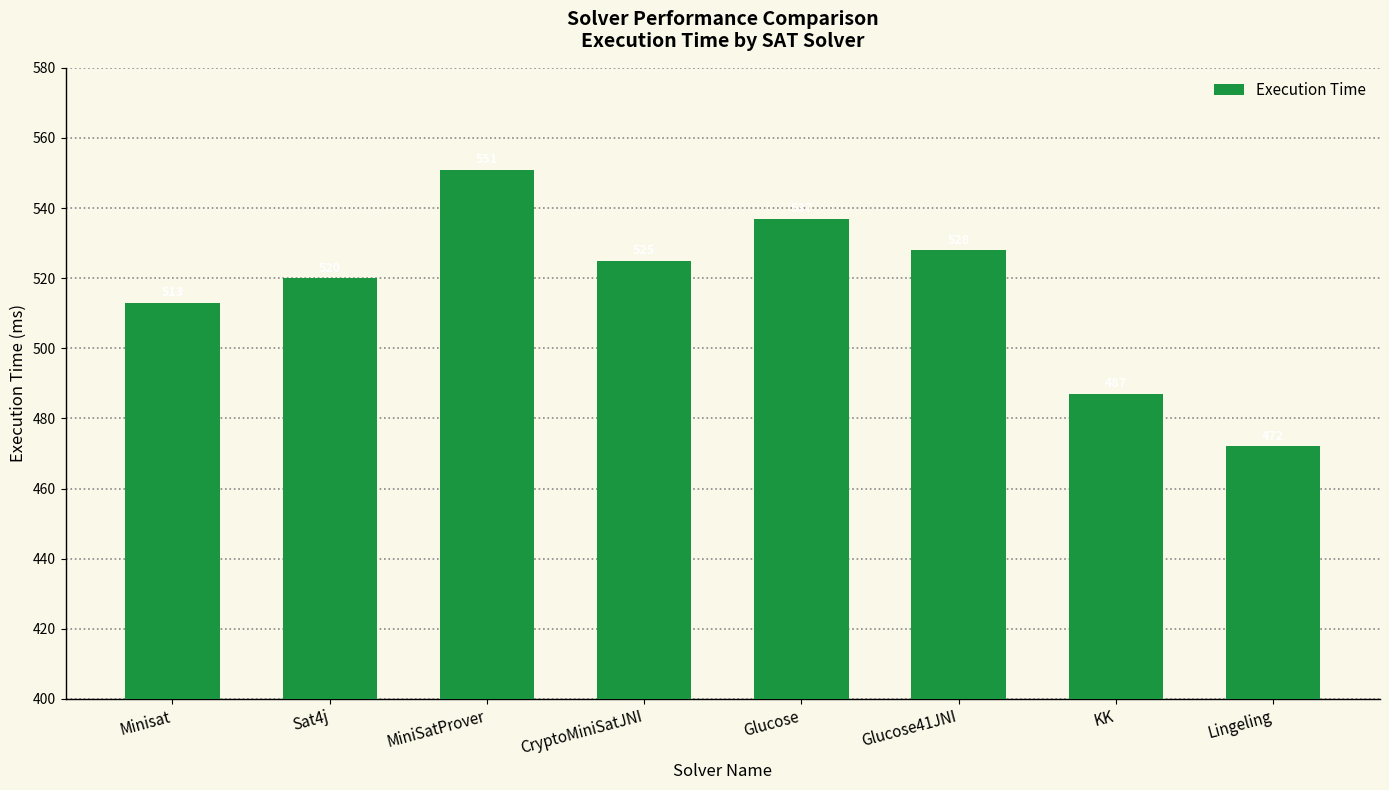

What is the difference between the values at KK and MiniSatProver?

64